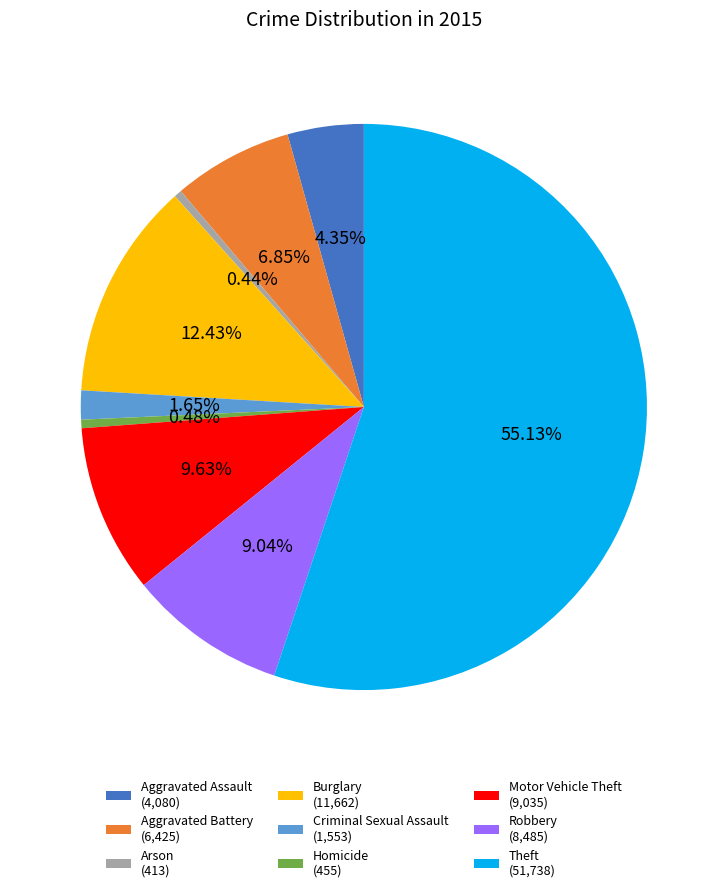

To the nearest percent, what is the difference between the Arson and Criminal Sexual Assault slice percentages?

1%